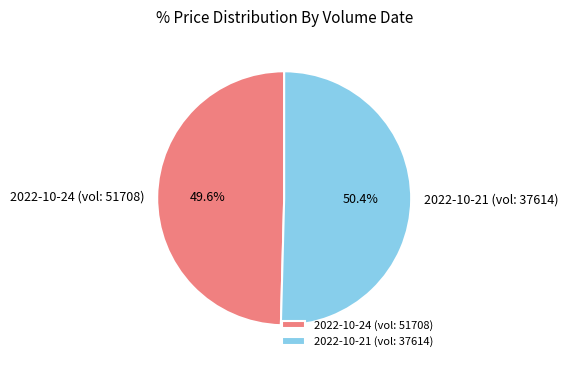

Count the number of slices in the pie.

2